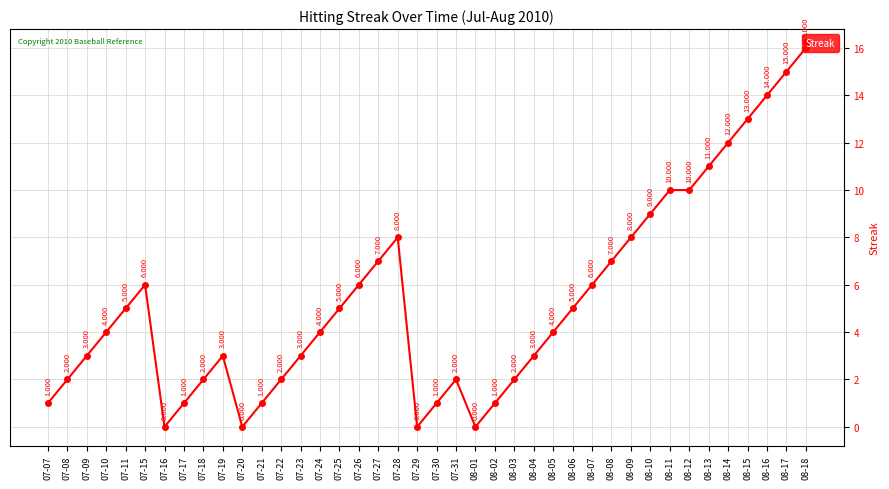

What is the average value?

5